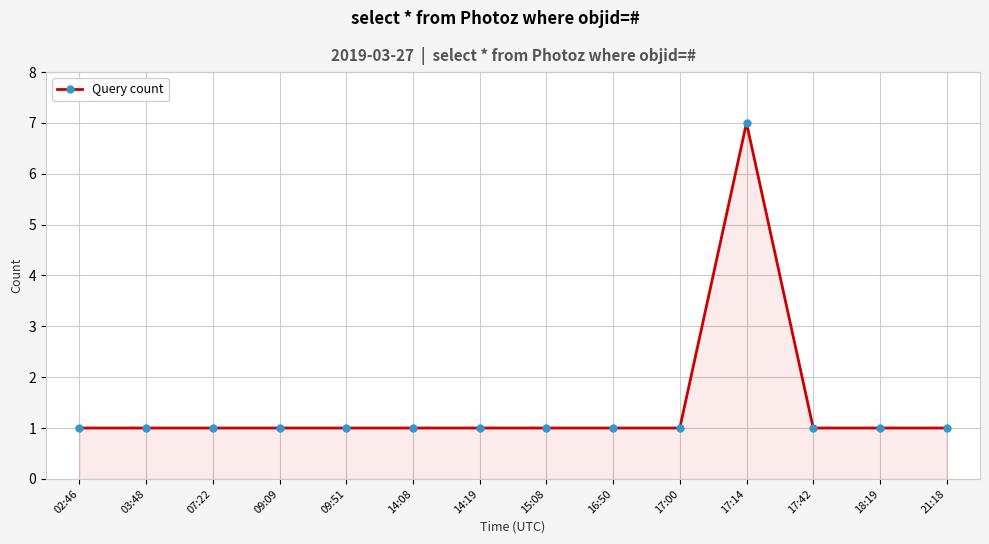

The chart shows a value of 2 at 07:22. True or false?

False